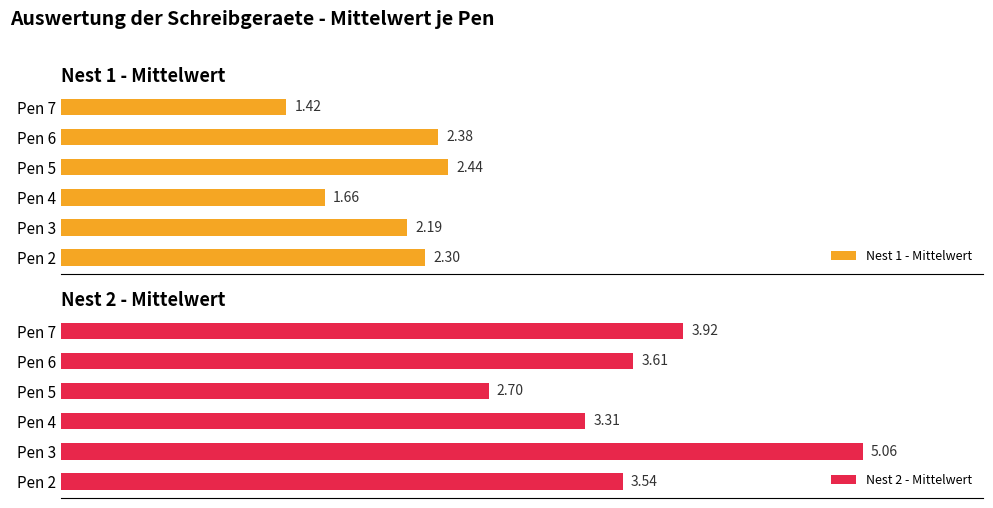

How many bars are there in total?

12